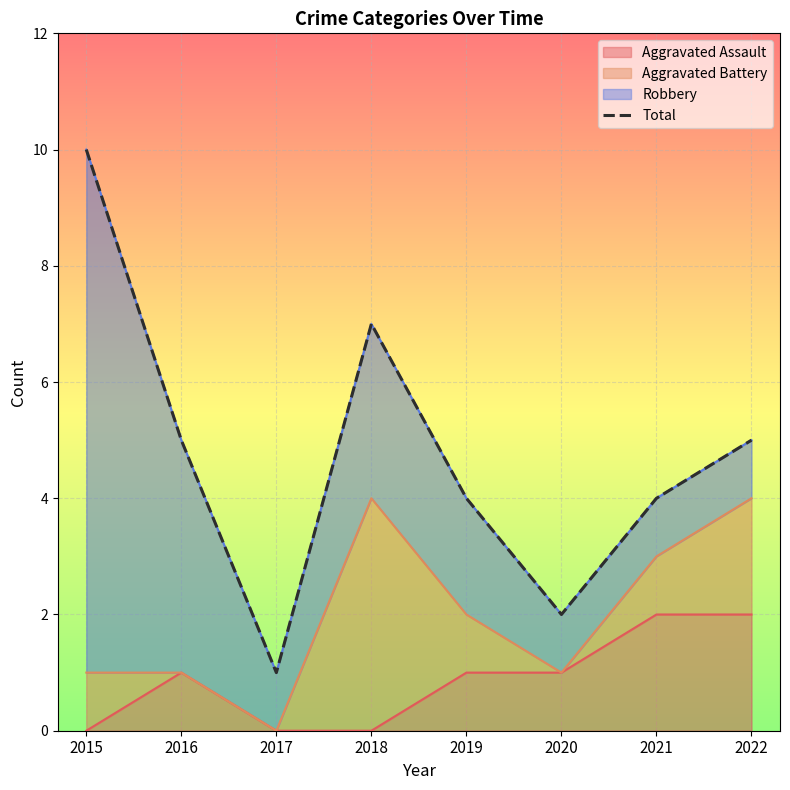

What is the sum of all values?

38